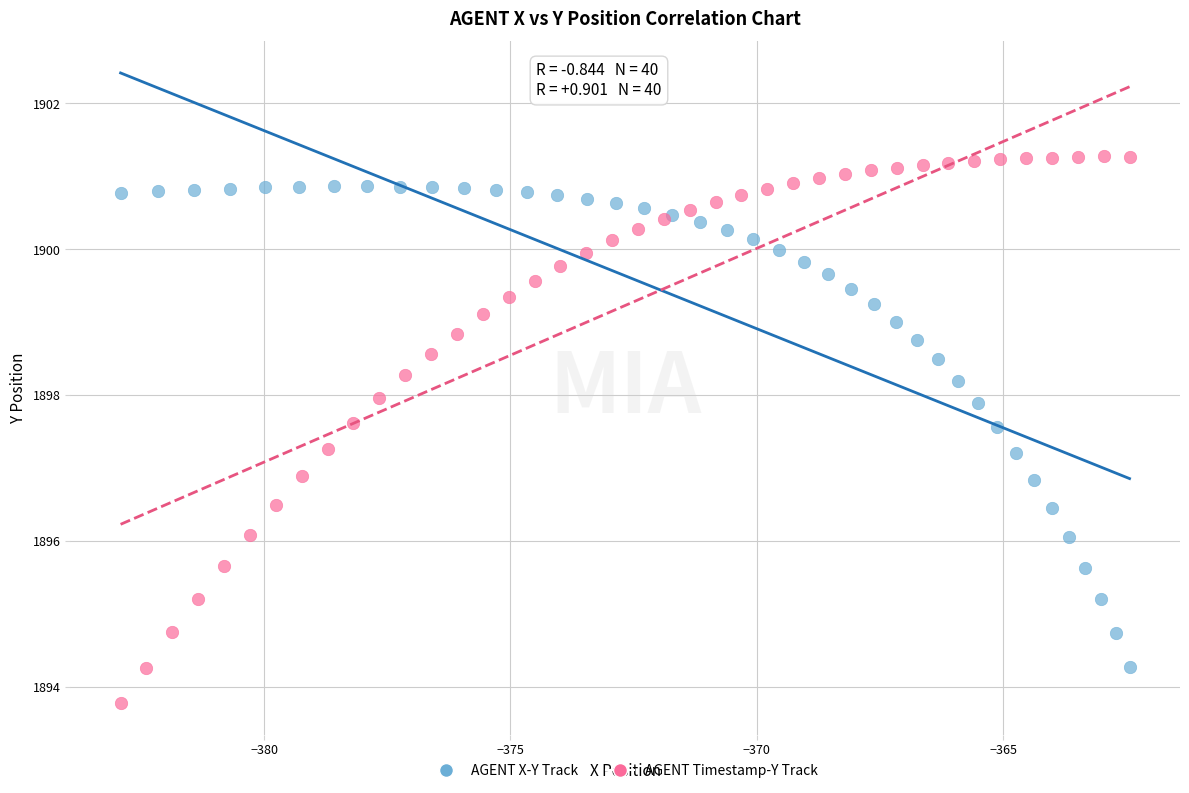

Which series reaches the minimum Y coordinate?

AGENT Timestamp-Y Track